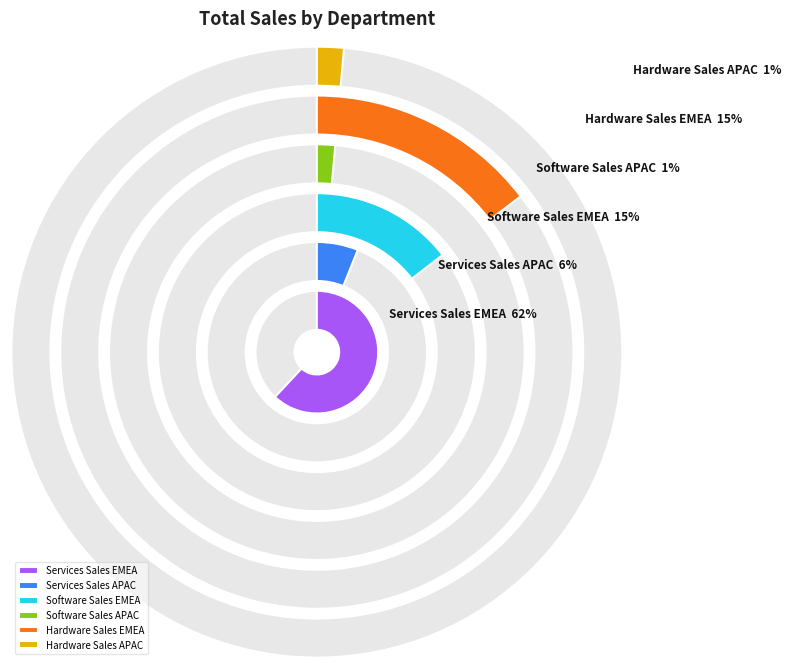

True or false: Software Sales EMEA accounts for 2% of the total.

False